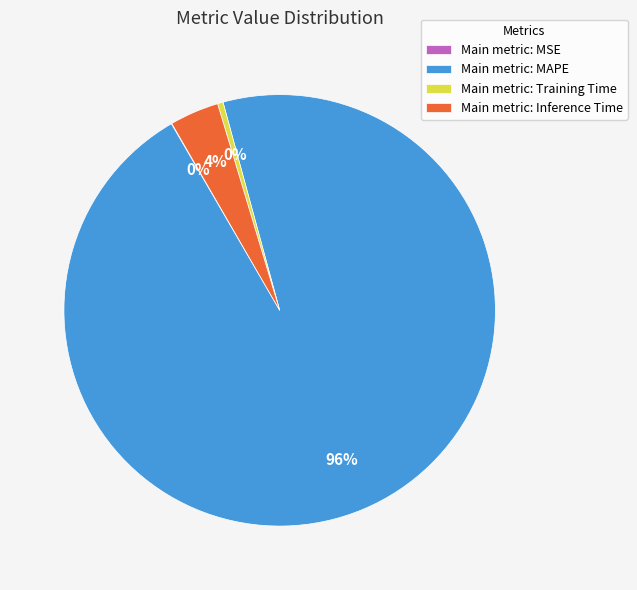

True or false: Main metric: Training Time accounts for 7% of the total.

False